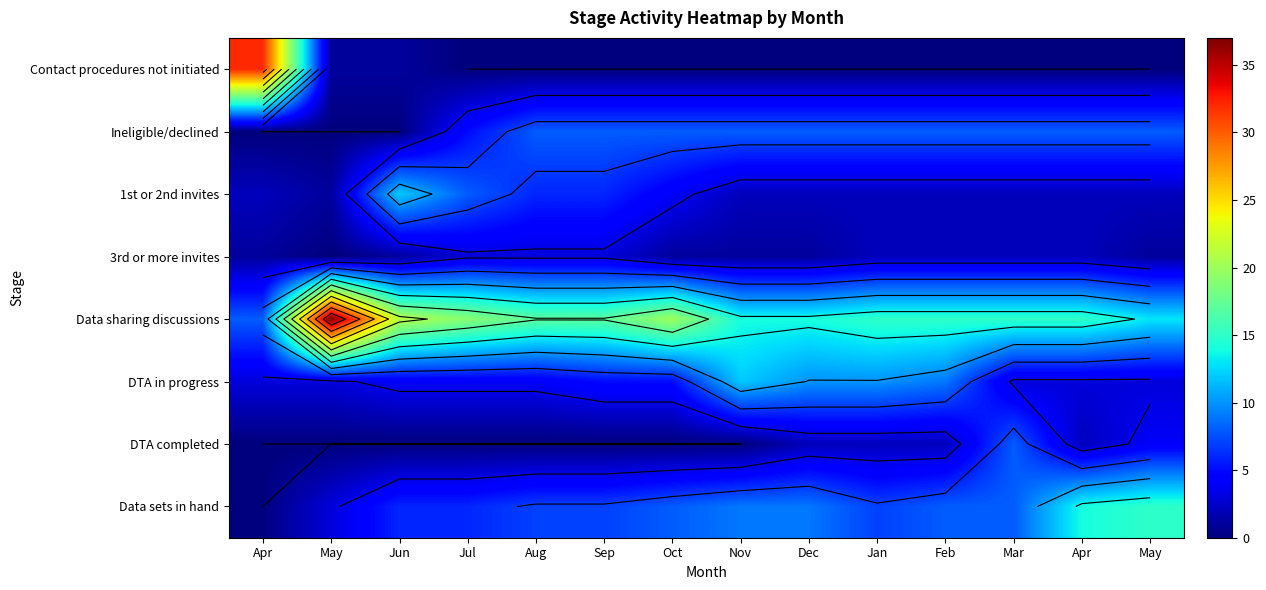

What is the difference between the highest and lowest values at Oct?

20